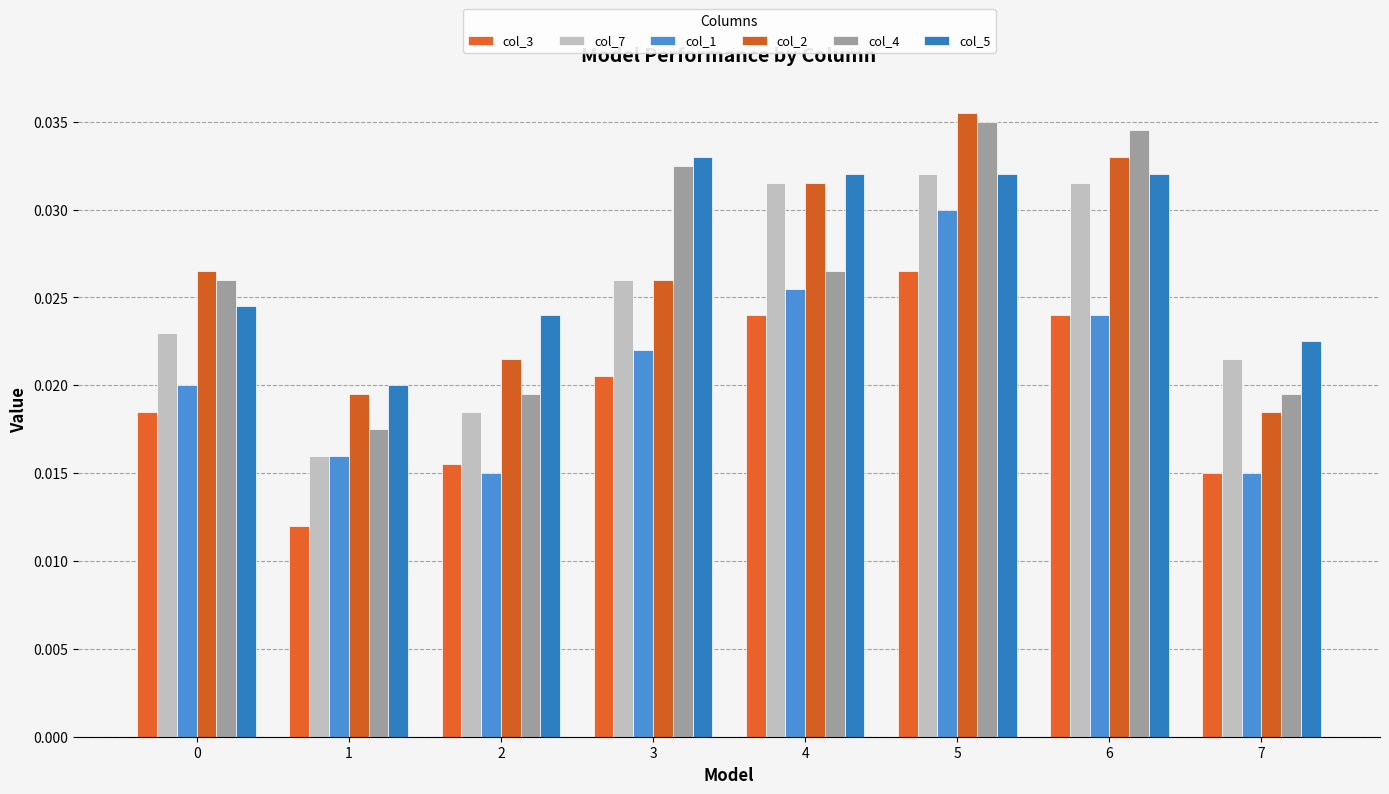

How many bars are there in total?

48